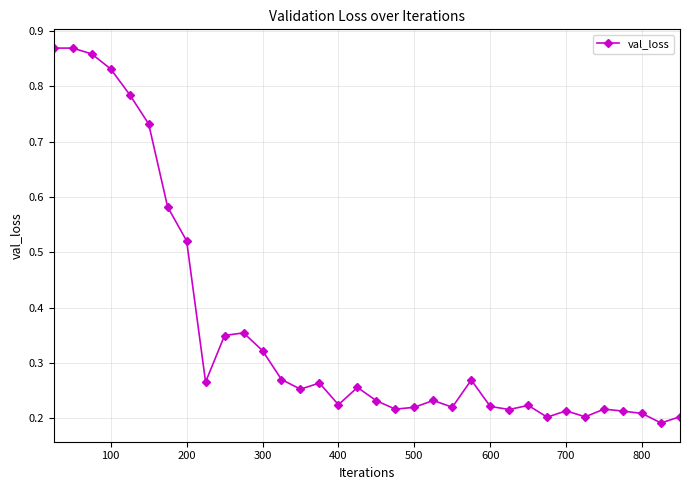

What is the sum of all values?

12.3